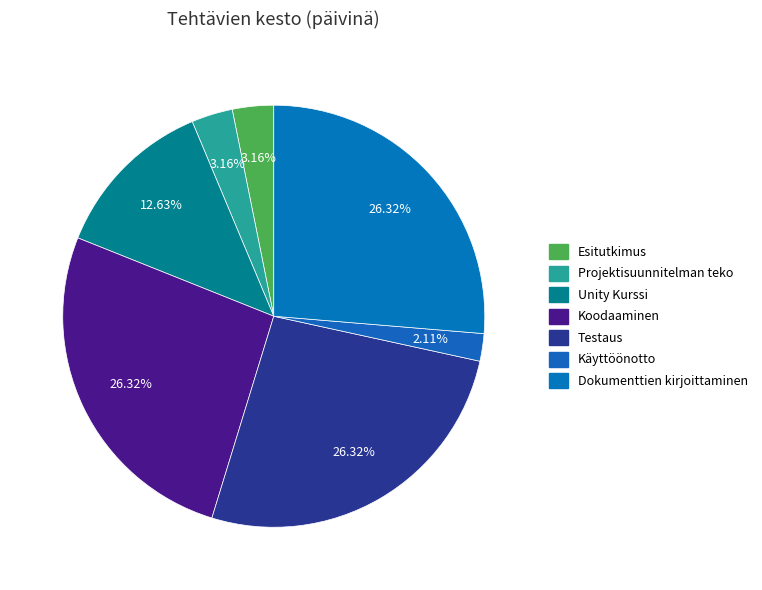

How much of the chart is everything except Testaus?

73.7%